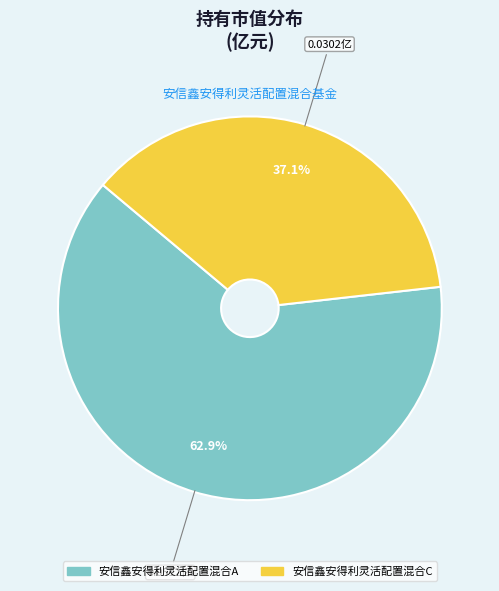

Rank the categories by value from lowest to highest.

安信鑫安得利灵活配置混合C, 安信鑫安得利灵活配置混合A